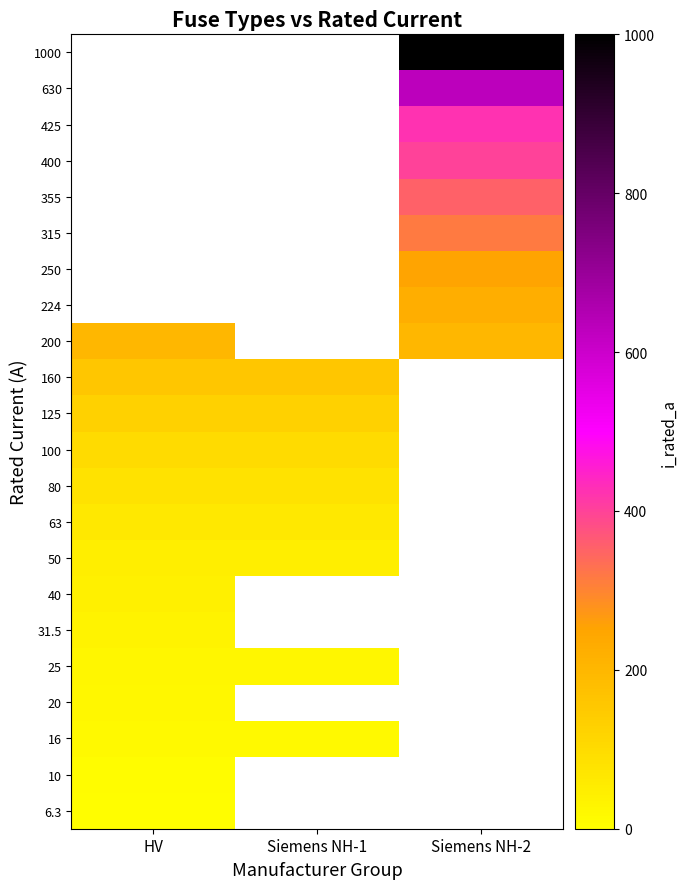

Which category has the lowest value across all series?

HV